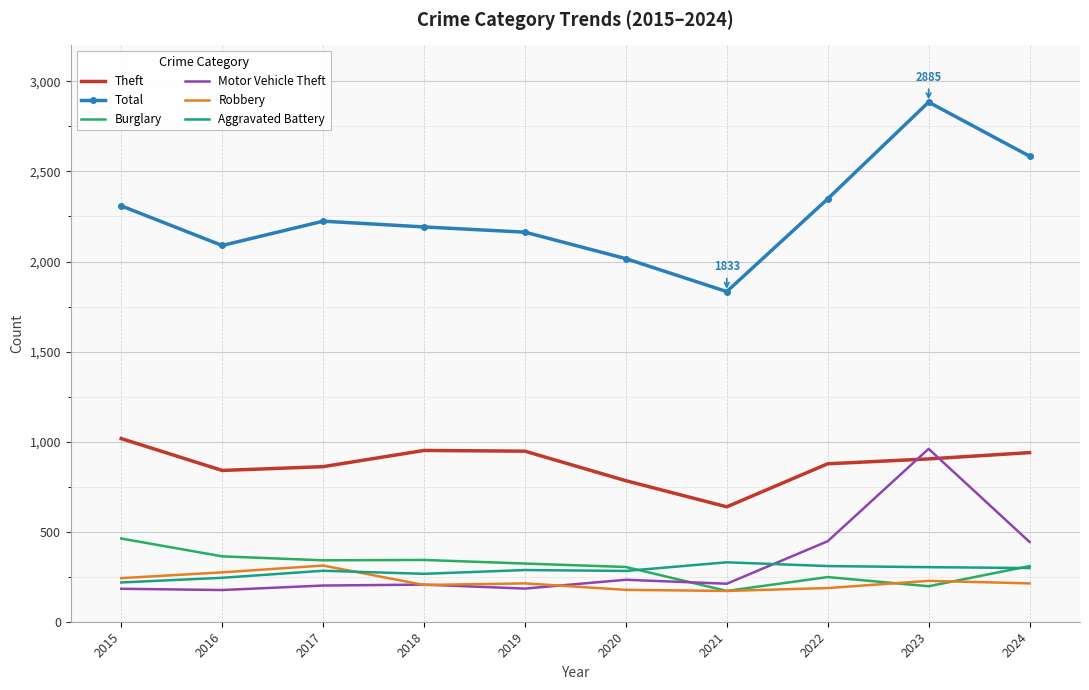

Which series has the largest total across all categories?

Total